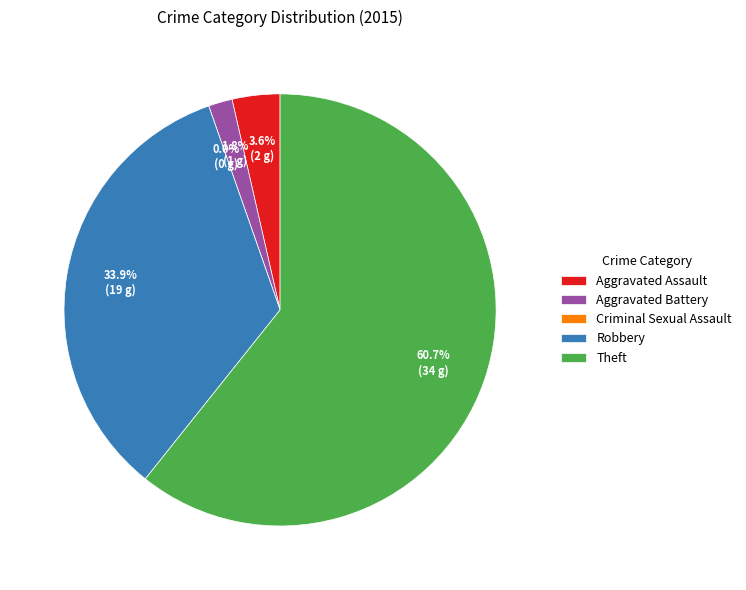

Rank the categories by value from highest to lowest.

Theft, Robbery, Aggravated Assault, Aggravated Battery, Criminal Sexual Assault